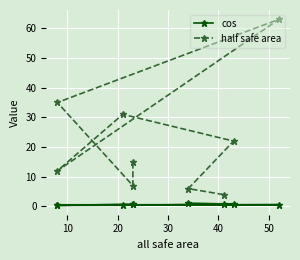

What is the difference between the maximum and minimum values in the half safe area series?

59.0